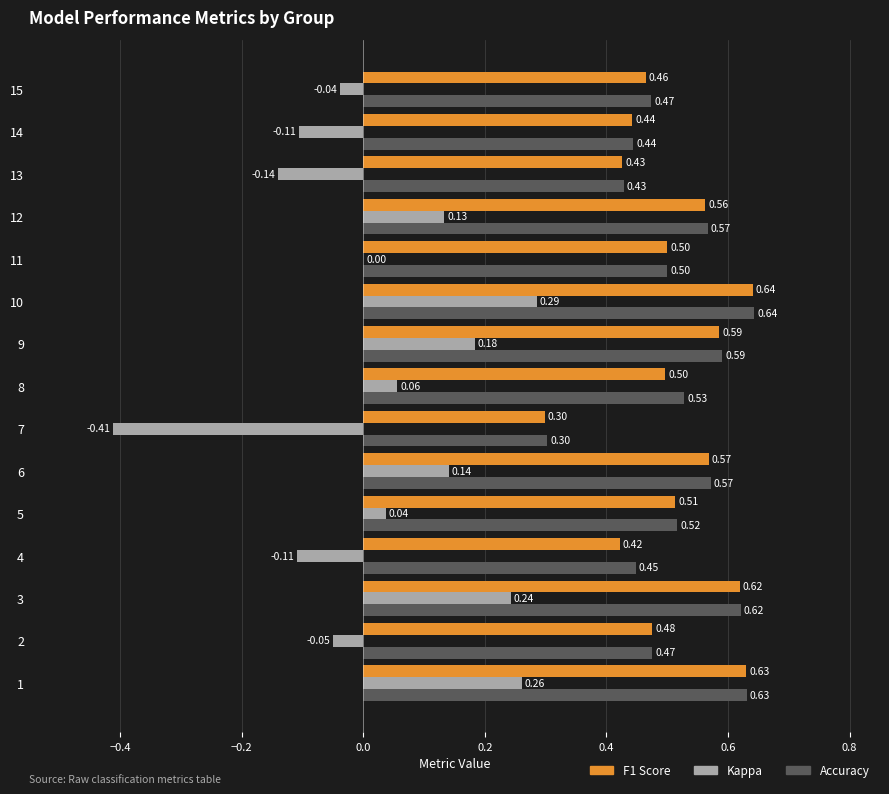

At which category is the sum across all series the highest?

10